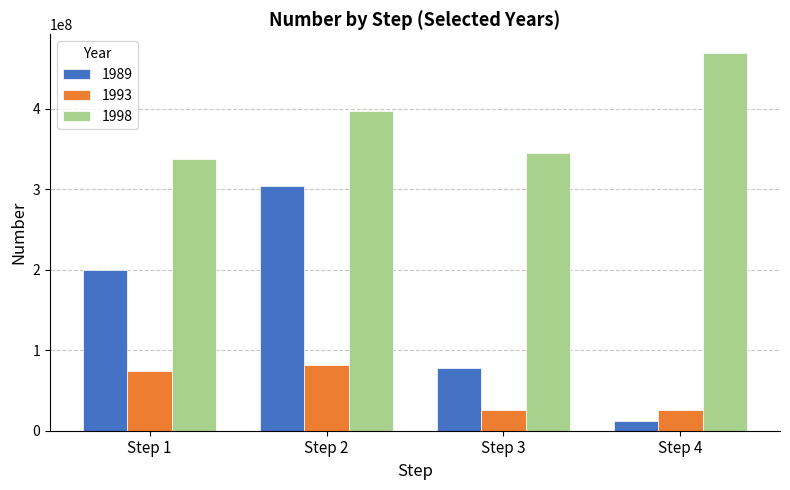

At which category does the chart reach its minimum across all series?

Step 4